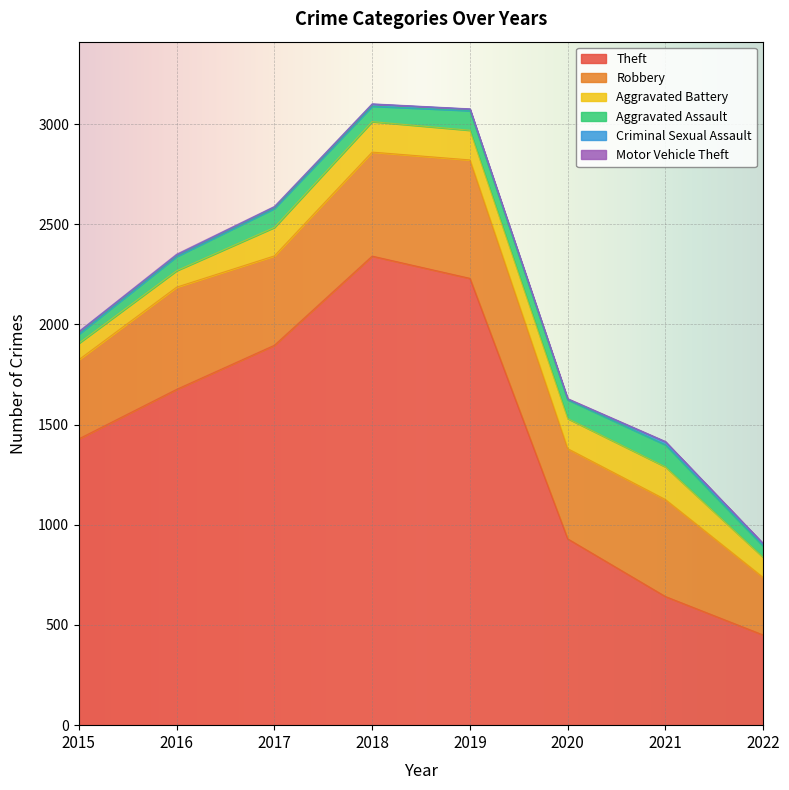

Between 2015 and 2016, which is larger?

2016